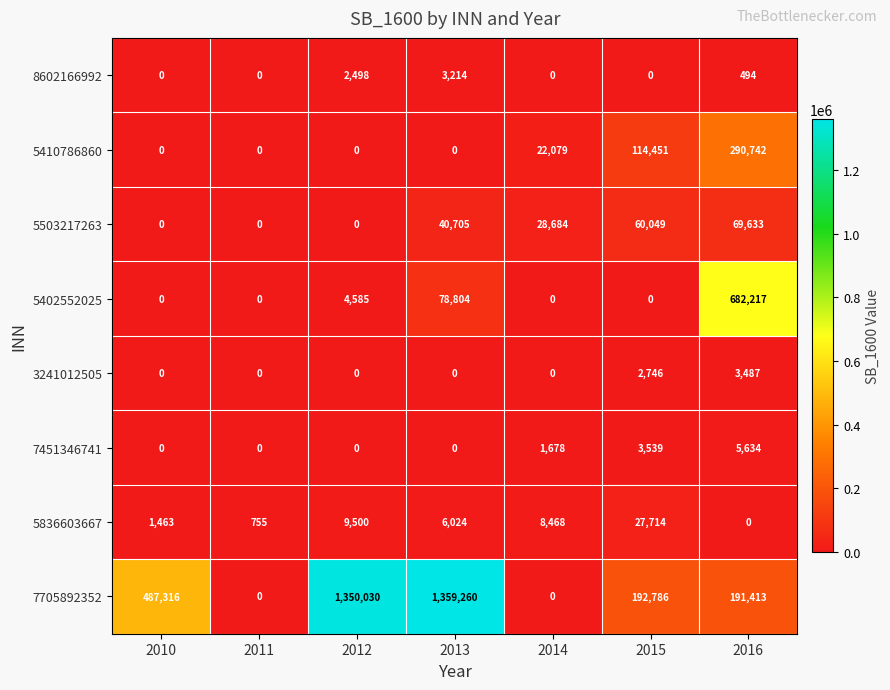

What is the average value of the 5503217263 series?

28439